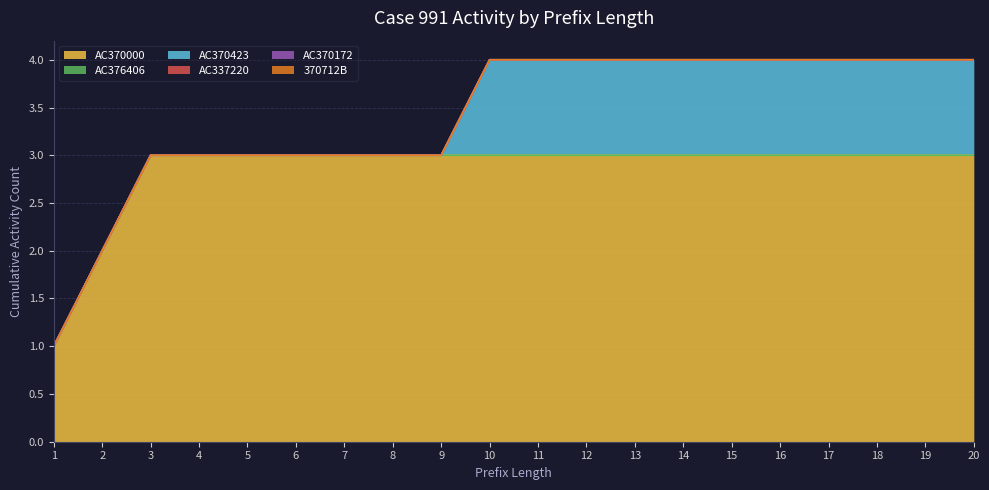

Reading right to left, extract all data points from this chart.

AC370000: 3	3	3	3	3	3	3	3	3	3	3	3	3	3	3	3	3	3	2	1
AC376406: 0	0	0	0	0	0	0	0	0	0	0	0	0	0	0	0	0	0	0	0
AC370423: 1	1	1	1	1	1	1	1	1	1	1	0	0	0	0	0	0	0	0	0
AC337220: 0	0	0	0	0	0	0	0	0	0	0	0	0	0	0	0	0	0	0	0
AC370172: 0	0	0	0	0	0	0	0	0	0	0	0	0	0	0	0	0	0	0	0
370712B: 0	0	0	0	0	0	0	0	0	0	0	0	0	0	0	0	0	0	0	0